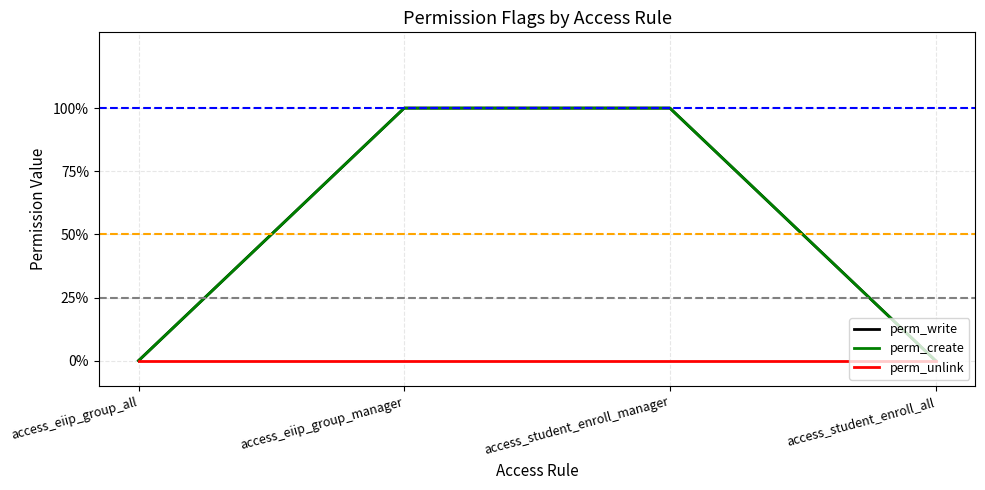

What is the label of the 1st point from the left?

access_eiip_group_all